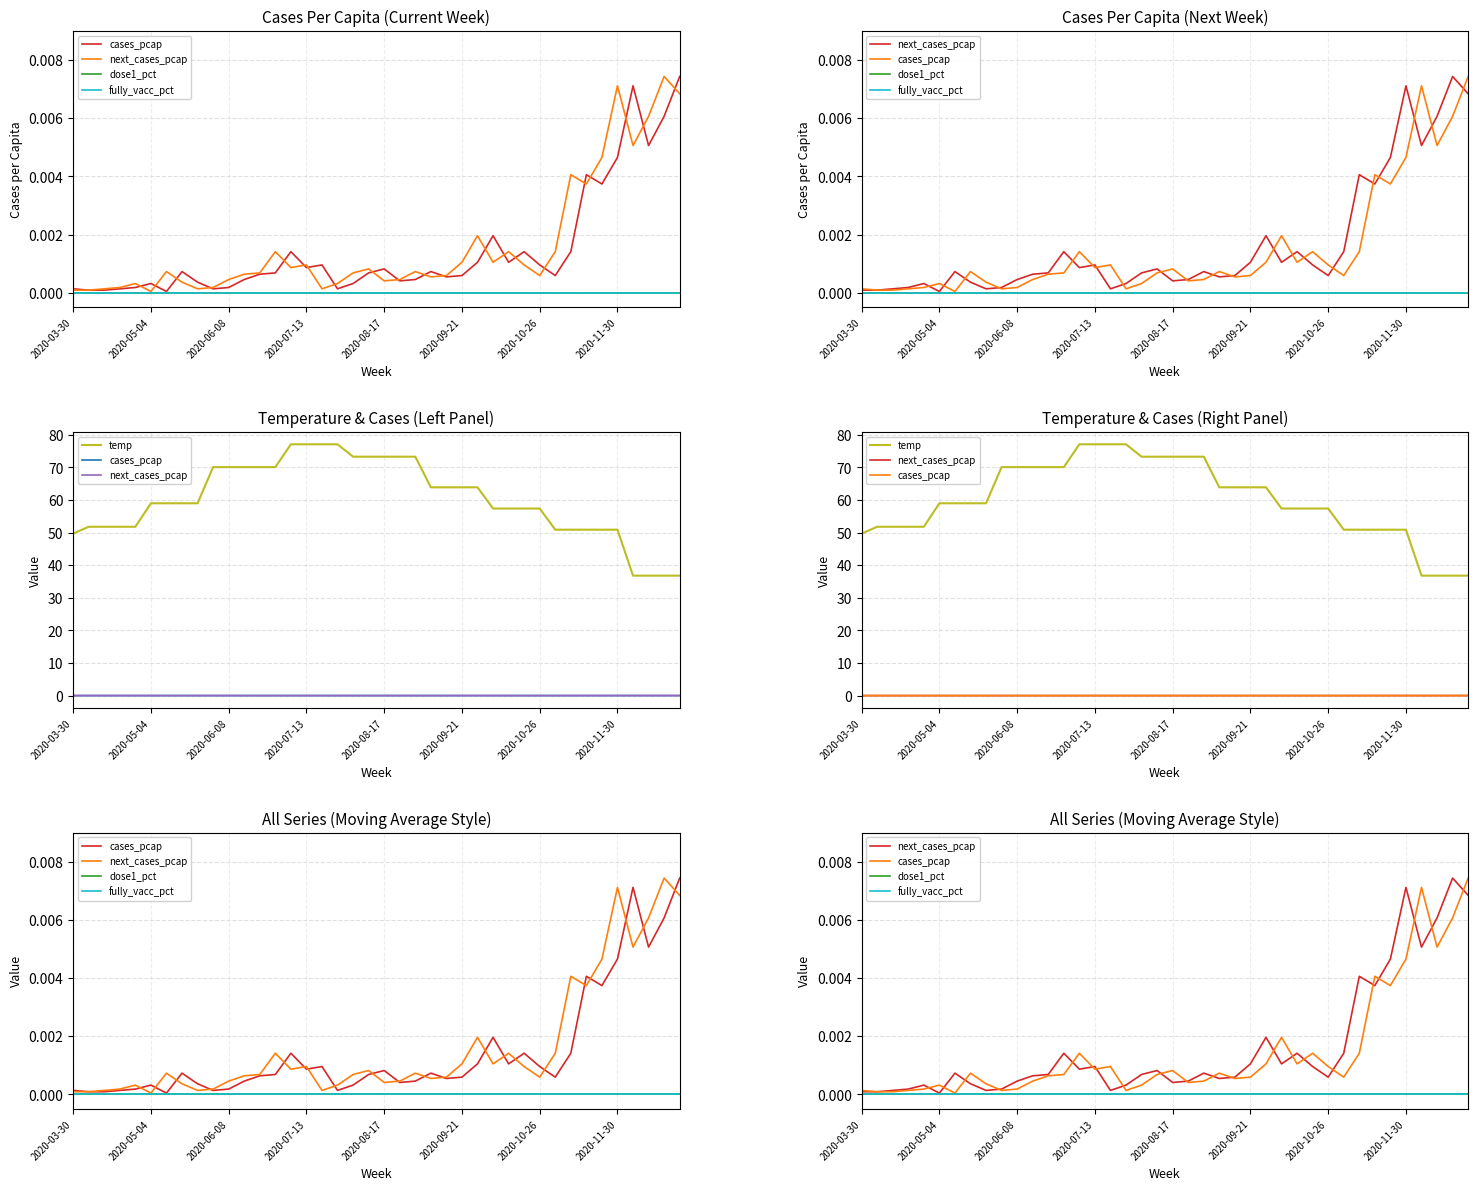

Reading left to right, transcribe all the data shown in this chart.

cases_pcap: 0.0	0.0	0.0	0.0	0.0	0.0	0.0	0.0	0.0	0.0	0.0	0.0	0.0	0.0	0.0	0.0	0.0	0.0	0.0	0.0	0.0	0.0	0.0	0.0	0.0	0.0	0.0	0.0	0.0	0.0	0.0	0.0	0.0	0.0	0.0	0.0	0.0	0.0	0.0	0.0
next_cases_pcap: 0.0	0.0	0.0	0.0	0.0	0.0	0.0	0.0	0.0	0.0	0.0	0.0	0.0	0.0	0.0	0.0	0.0	0.0	0.0	0.0	0.0	0.0	0.0	0.0	0.0	0.0	0.0	0.0	0.0	0.0	0.0	0.0	0.0	0.0	0.0	0.0	0.0	0.0	0.0	0.0
dose1_pct: 0.0	0.0	0.0	0.0	0.0	0.0	0.0	0.0	0.0	0.0	0.0	0.0	0.0	0.0	0.0	0.0	0.0	0.0	0.0	0.0	0.0	0.0	0.0	0.0	0.0	0.0	0.0	0.0	0.0	0.0	0.0	0.0	0.0	0.0	0.0	0.0	0.0	0.0	0.0	0.0
fully_vacc_pct: 0.0	0.0	0.0	0.0	0.0	0.0	0.0	0.0	0.0	0.0	0.0	0.0	0.0	0.0	0.0	0.0	0.0	0.0	0.0	0.0	0.0	0.0	0.0	0.0	0.0	0.0	0.0	0.0	0.0	0.0	0.0	0.0	0.0	0.0	0.0	0.0	0.0	0.0	0.0	0.0
temp: 49.7	51.8	51.8	51.8	51.8	59.0	59.0	59.0	59.0	70.1	70.1	70.1	70.1	70.1	77.1	77.1	77.1	77.1	73.3	73.3	73.3	73.3	73.3	63.9	63.9	63.9	63.9	57.4	57.4	57.4	57.4	50.9	50.9	50.9	50.9	50.9	36.8	36.8	36.8	36.8